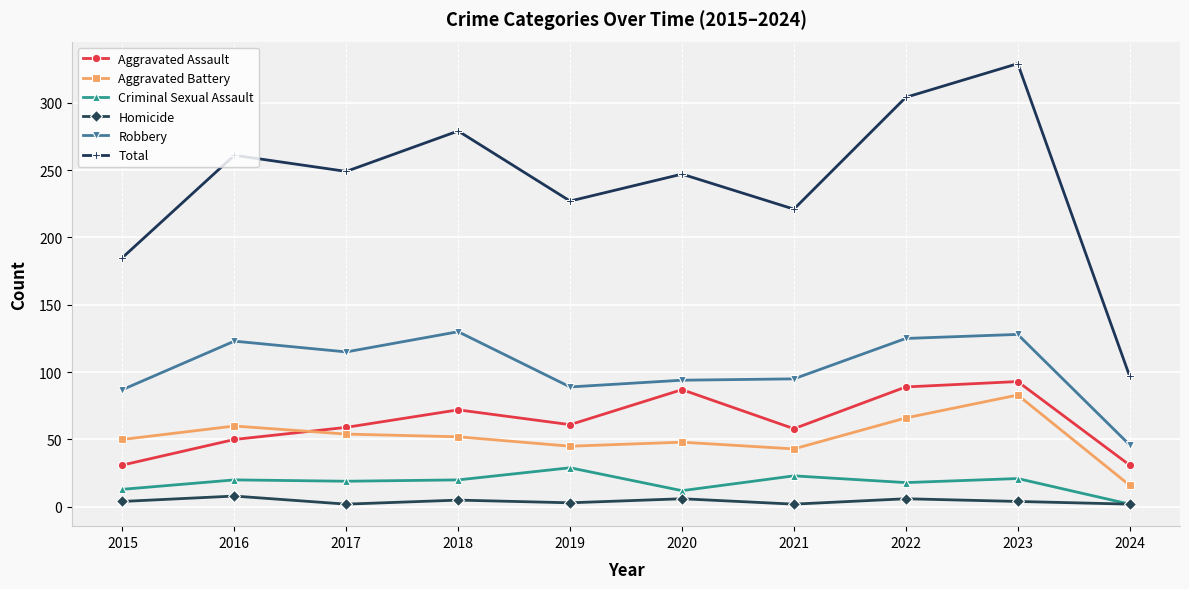

At which label does Aggravated Assault reach its peak?

2023